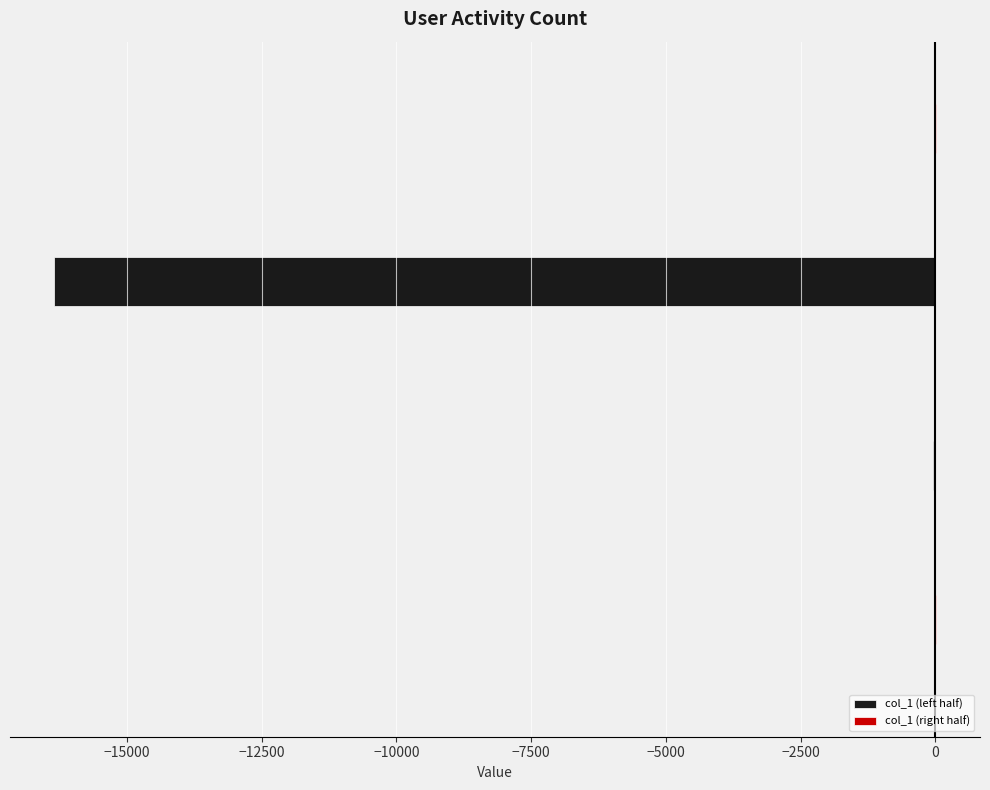

How many distinct data groups are displayed?

2